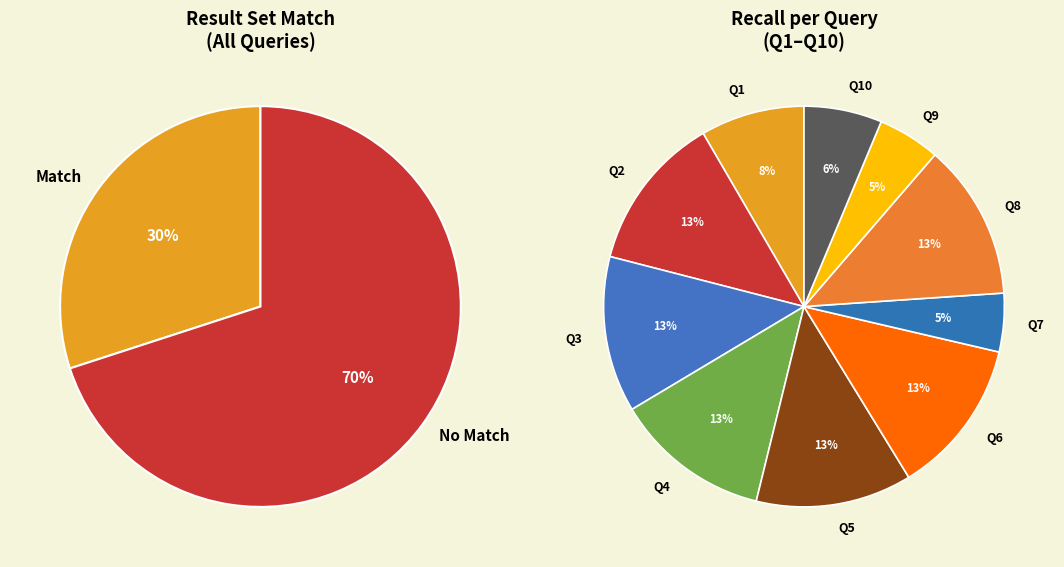

How many segments does this pie chart have?

10